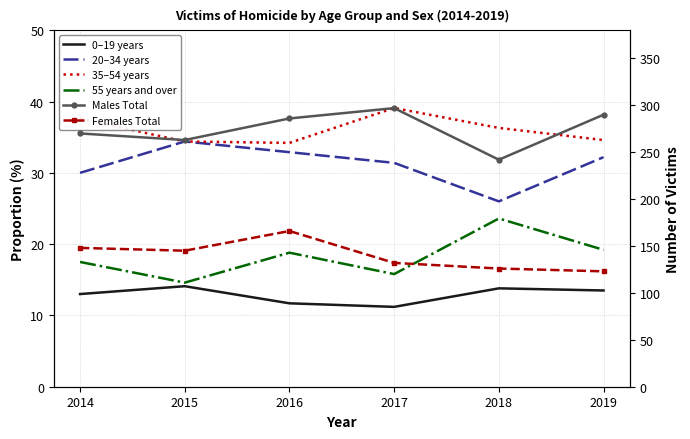

What is the maximum value for 20–34 years?

34.4